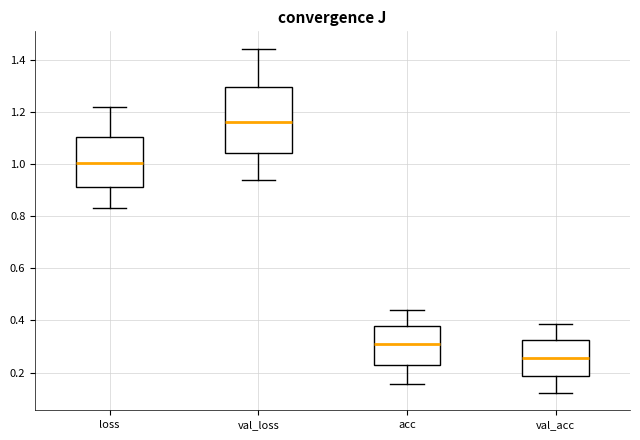

Reading left to right, read every box against the y-axis: the position of its median line, the range the box covers, and the ends of its whiskers. The values are not printed on the chart, so give them approximately, as read against the axis.

loss: median 1.00, box 0.92 to 1.10, whiskers 0.84 to 1.22
val_loss: median 1.16, box 1.04 to 1.30, whiskers 0.94 to 1.44
acc: median 0.30, box 0.22 to 0.38, whiskers 0.16 to 0.44
val_acc: median 0.26, box 0.18 to 0.32, whiskers 0.12 to 0.38